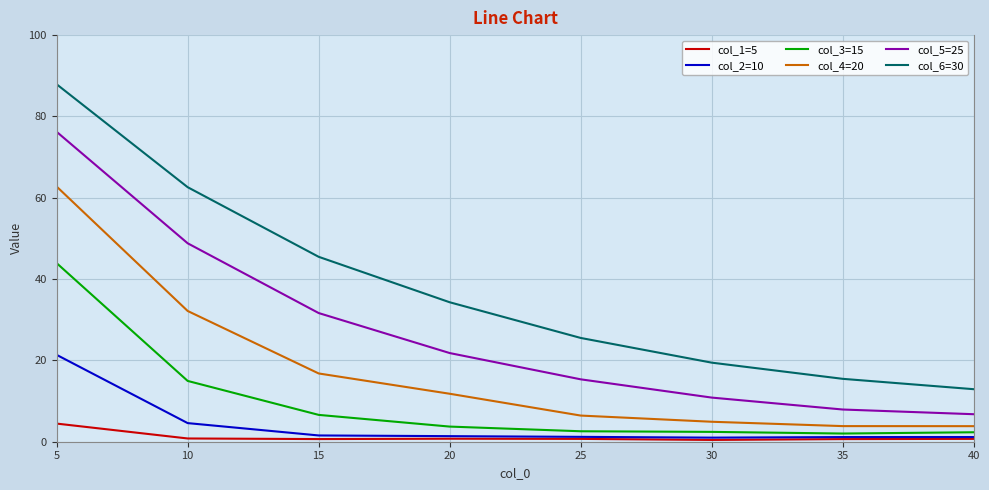

How many distinct data groups are displayed?

6